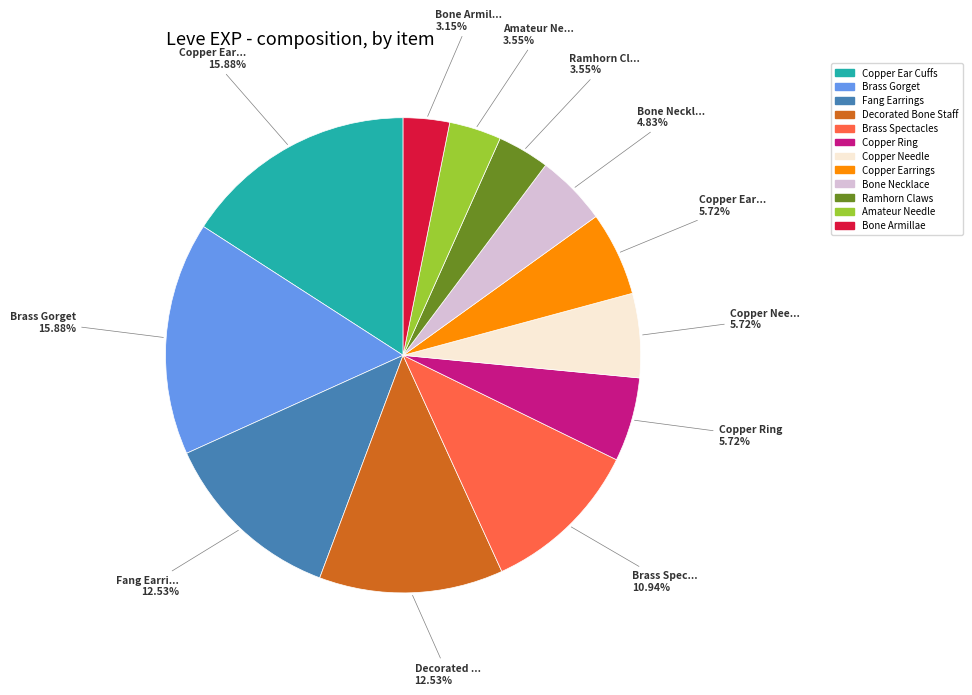

Is there any slice that represents more than half of the pie?

No